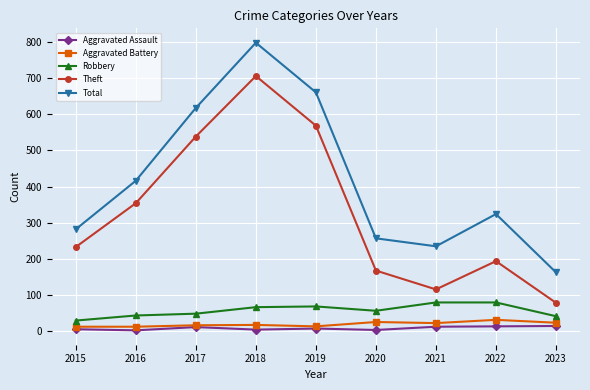

Is the value of Aggravated Battery at 2017 greater than the value of Total at 2020?

No